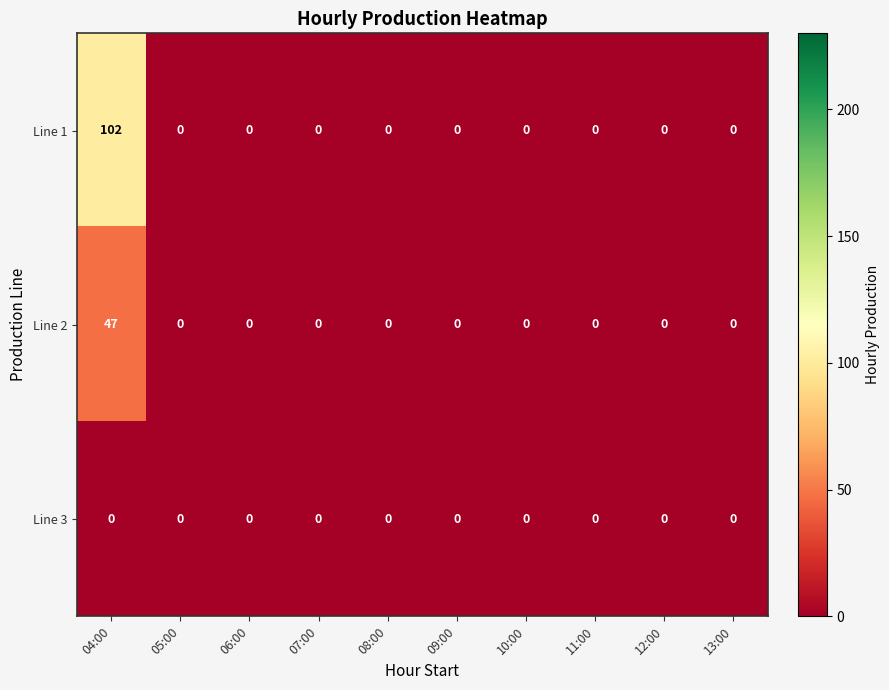

Which series has the widest spread of values?

Line 1